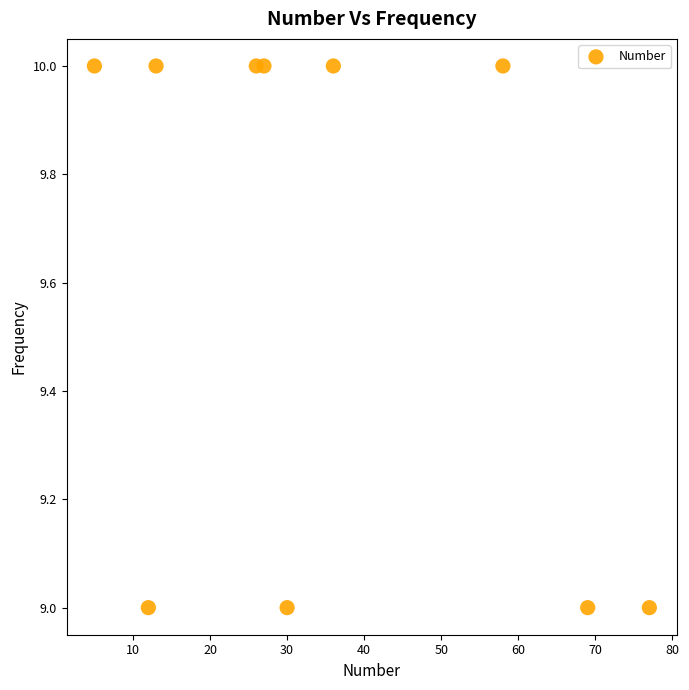

What is the average Y value?

10